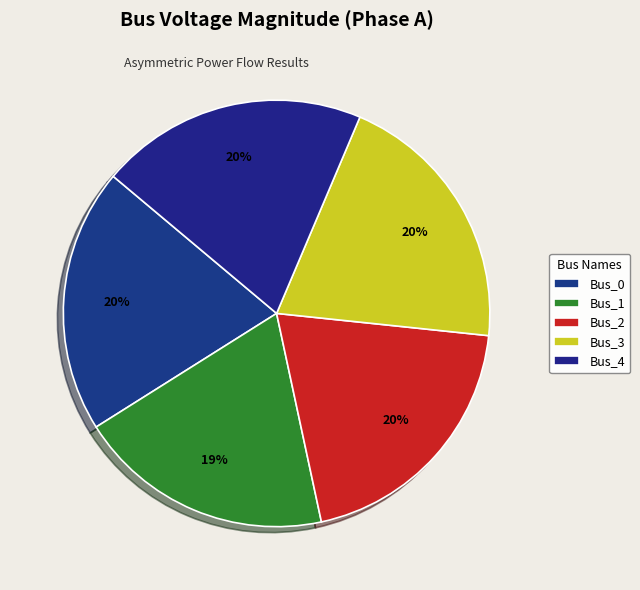

What is the largest slice in the pie chart?

Bus_3